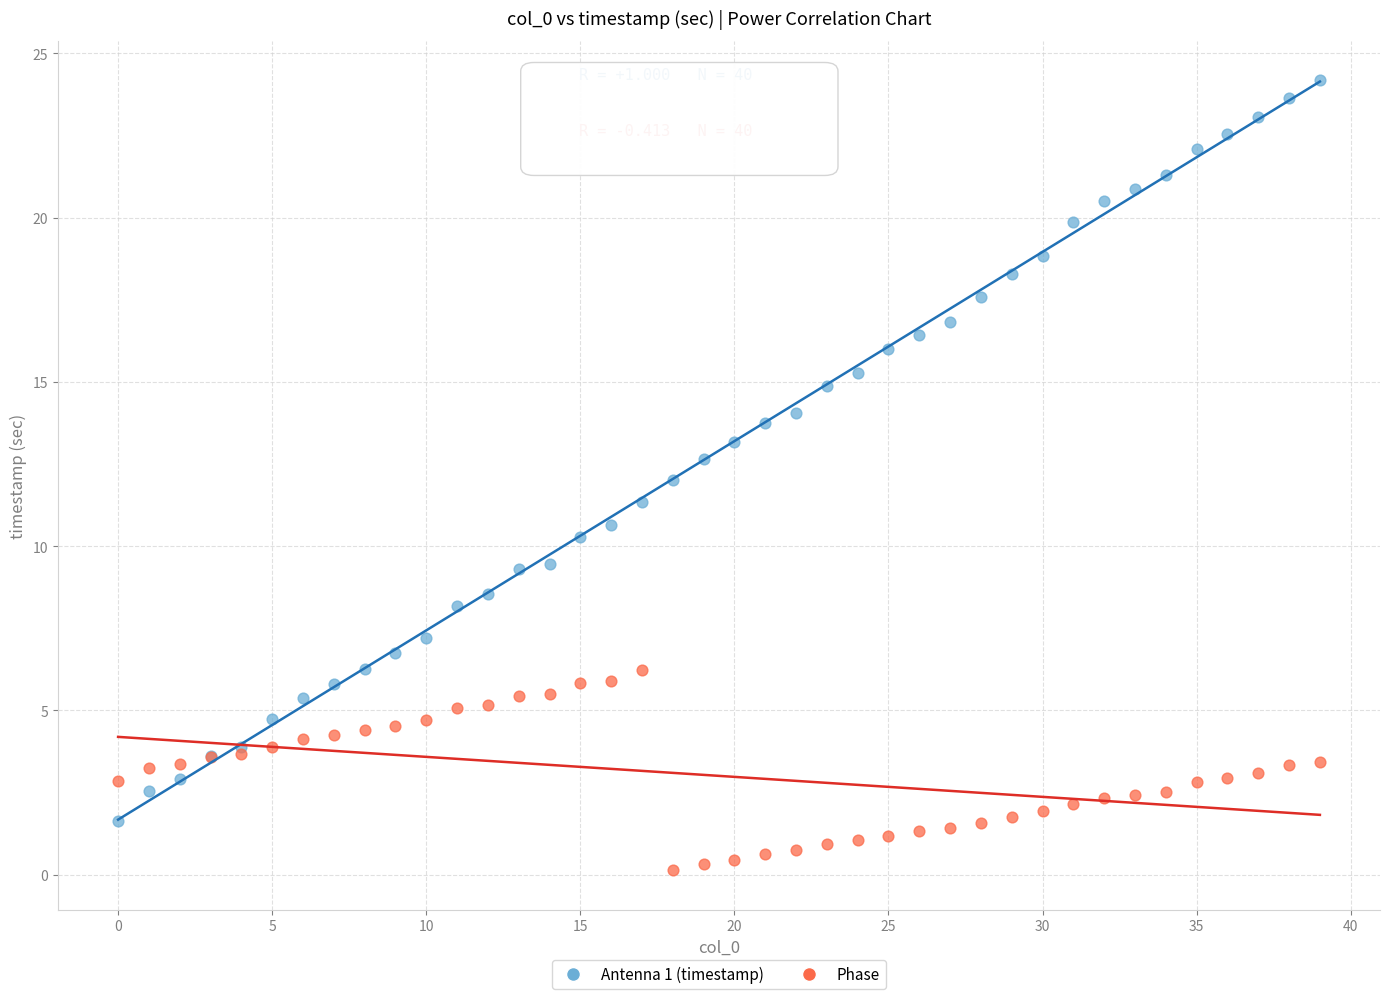

What are all the series names shown in the legend?

Antenna 1 (timestamp), Phase